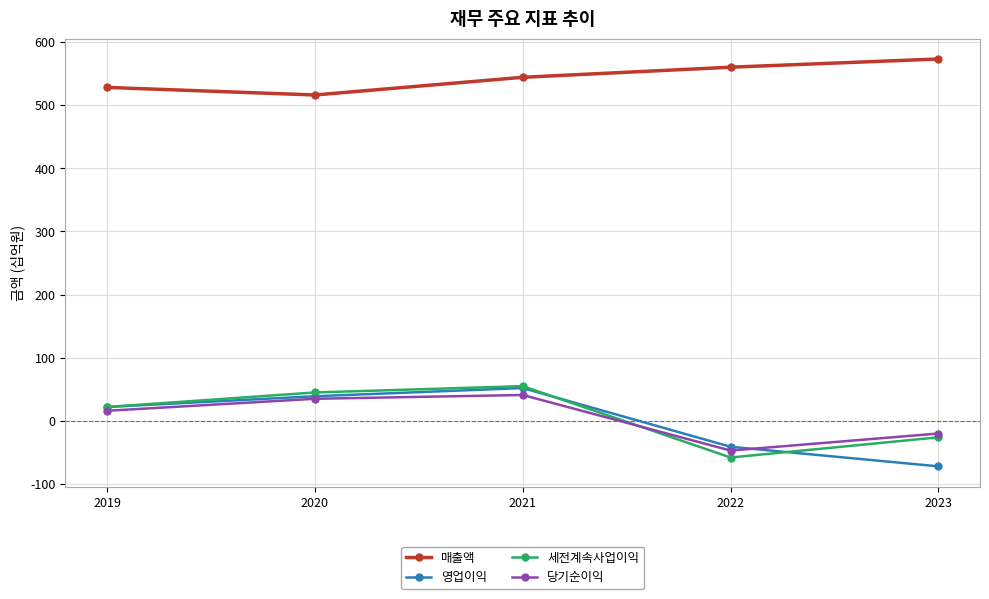

Does the chart have visible grid lines?

Yes